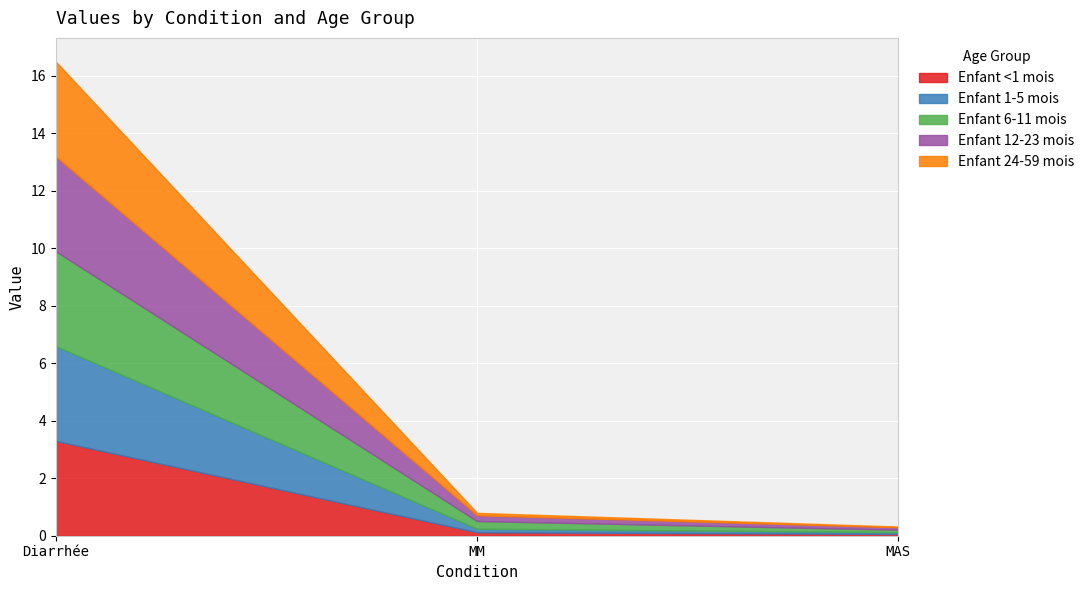

The value of Enfant 1-5 mois at MM is 0.1. True or false?

True